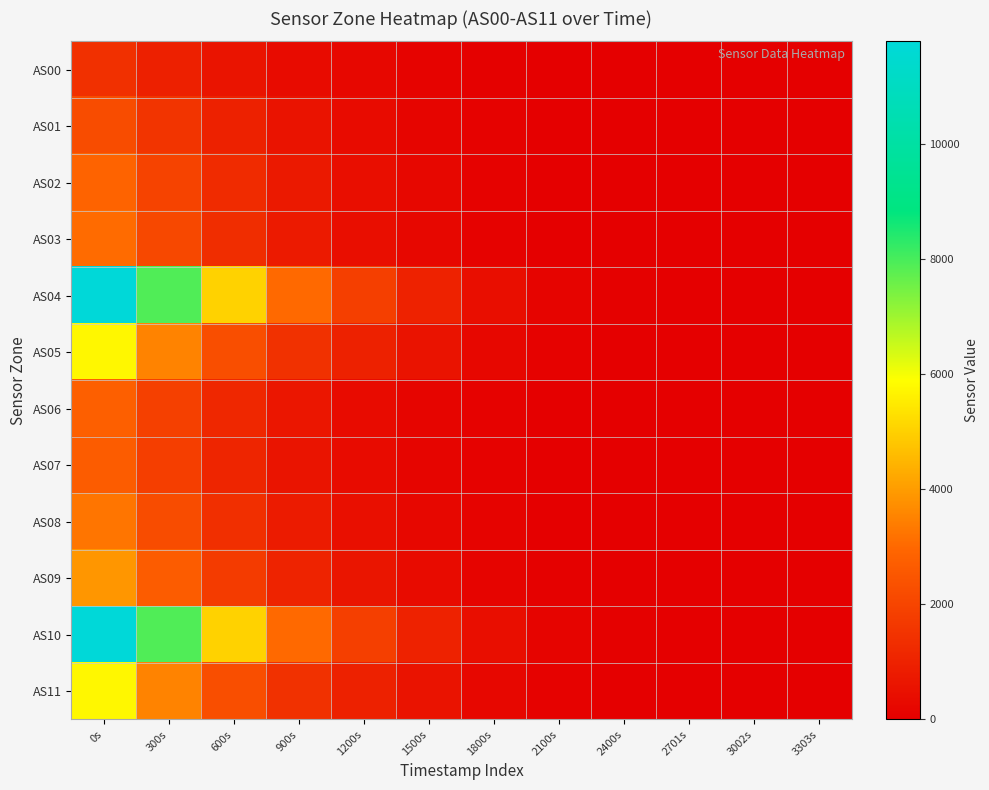

Which series has the largest range (max minus min)?

AS04